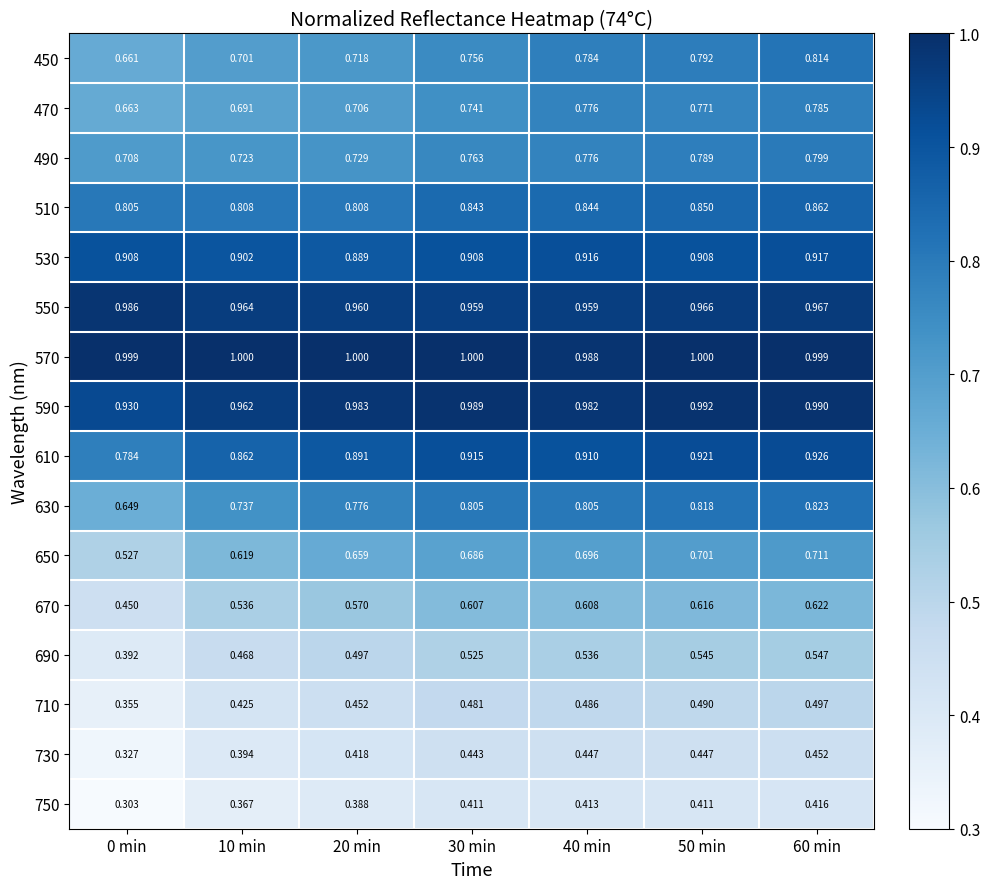

Which series changed the most between 10 min and 30 min?

670